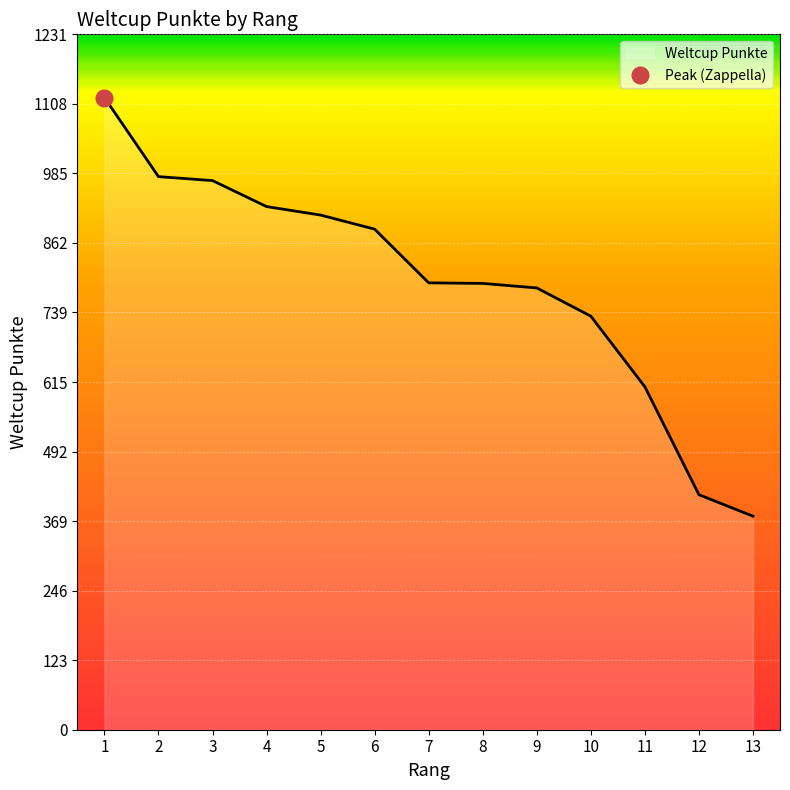

What is the difference between the second highest and second lowest values?

563